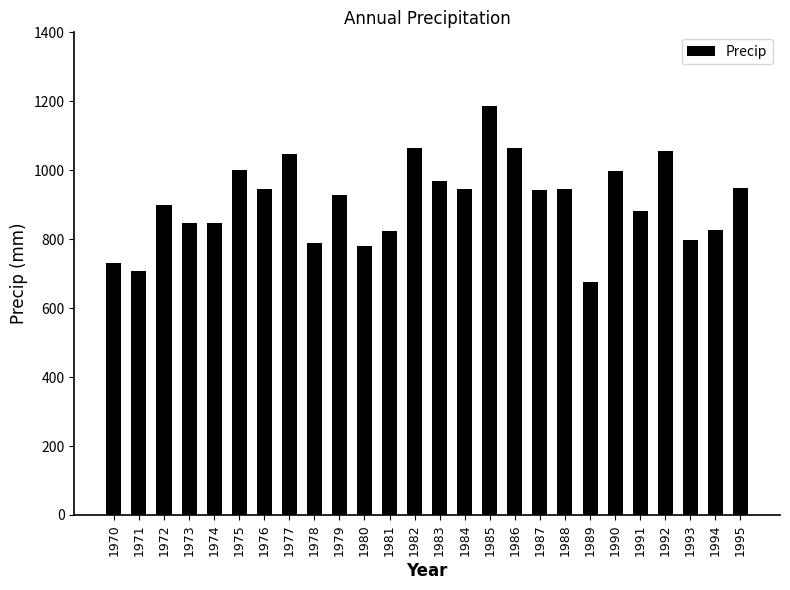

Which category has the lowest value across all series?

1989